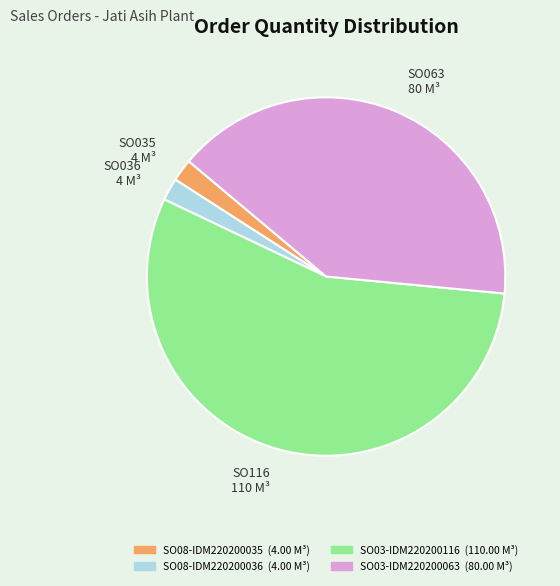

What is the ratio of the value at SO116 110 M³ to the value at SO035 4 M³?

27.5